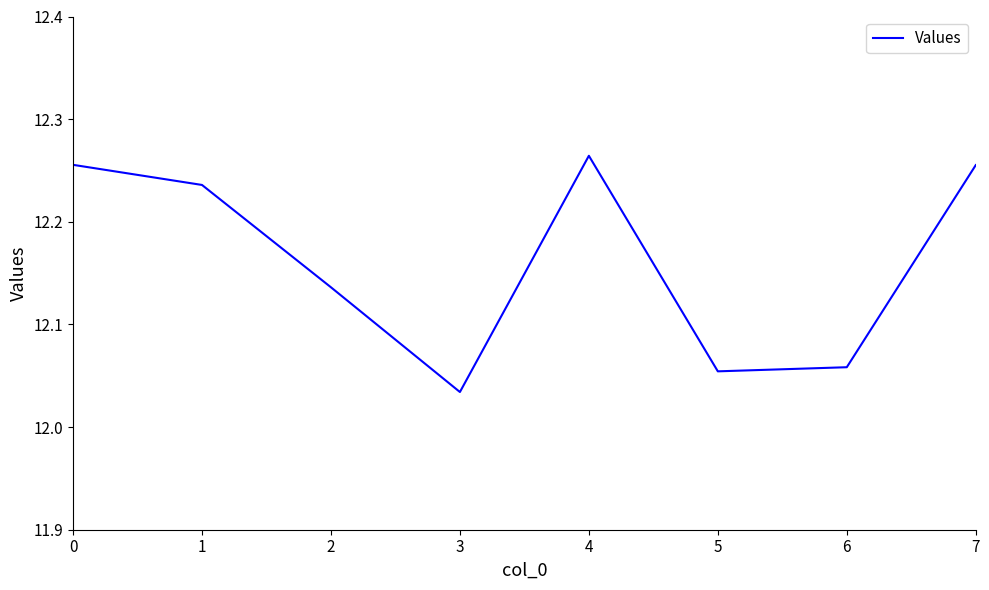

At which category does the chart reach its minimum across all series?

3